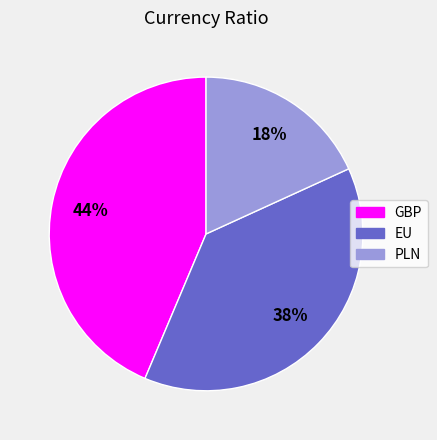

Count the number of slices in the pie.

3